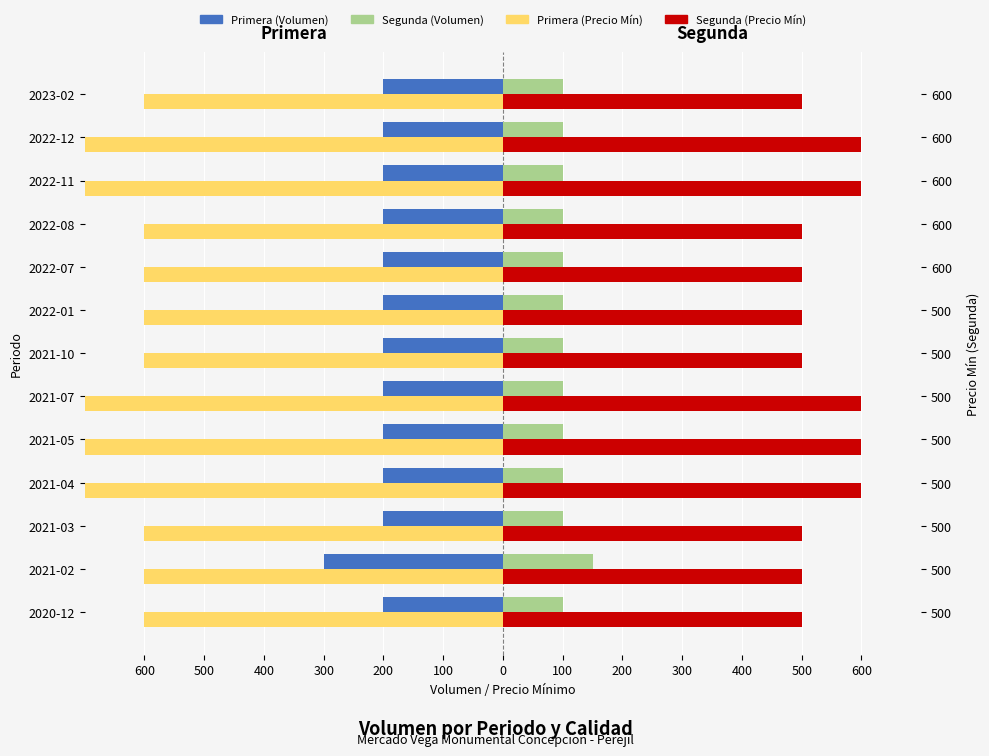

How many bars are there in each group?

4